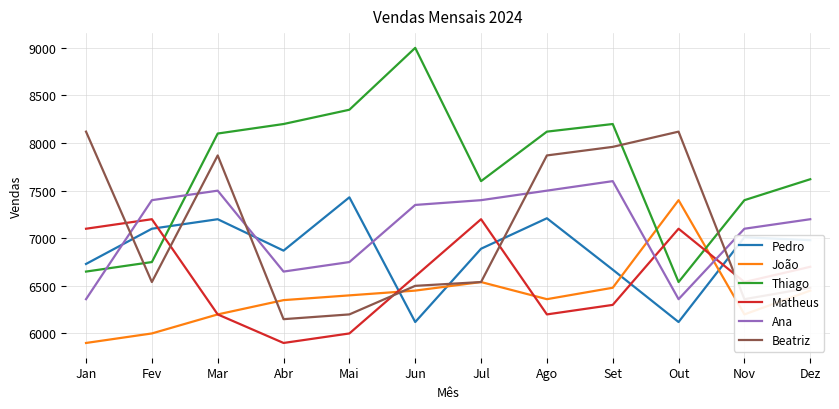

Rank the series at Ago from lowest to highest value.

Matheus, João, Pedro, Ana, Beatriz, Thiago